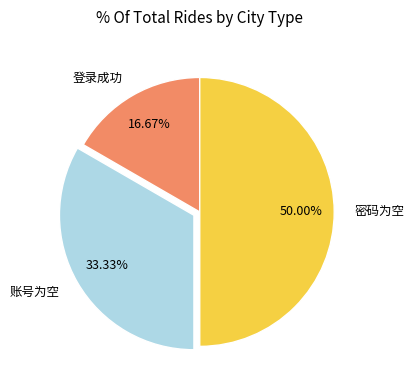

Rank the categories by value from highest to lowest.

密码为空, 账号为空, 登录成功